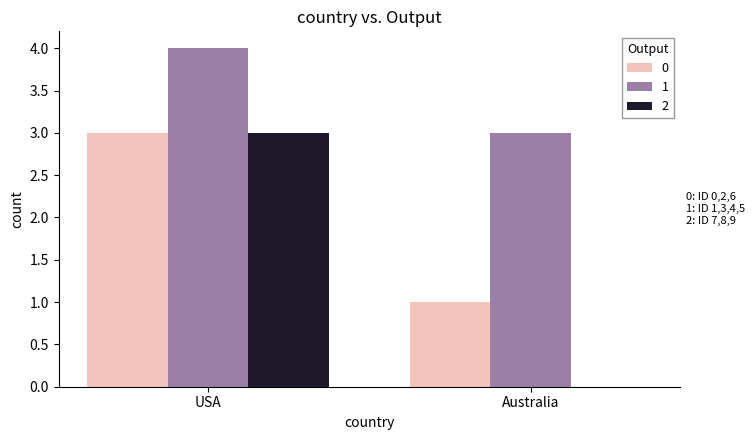

Which series has the largest total across all categories?

1